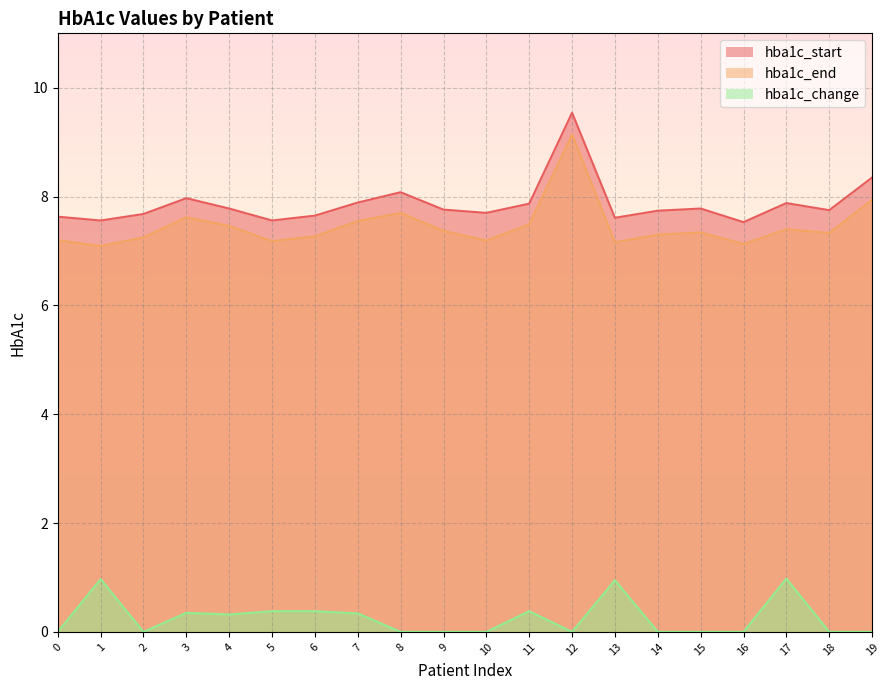

What is the value of the hba1c_change point at the 4th from the left?

0.3